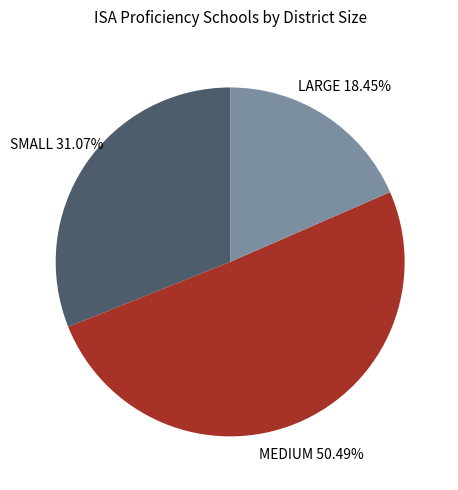

Approximately how many times larger is the value at LARGE compared to MEDIUM?

0.4